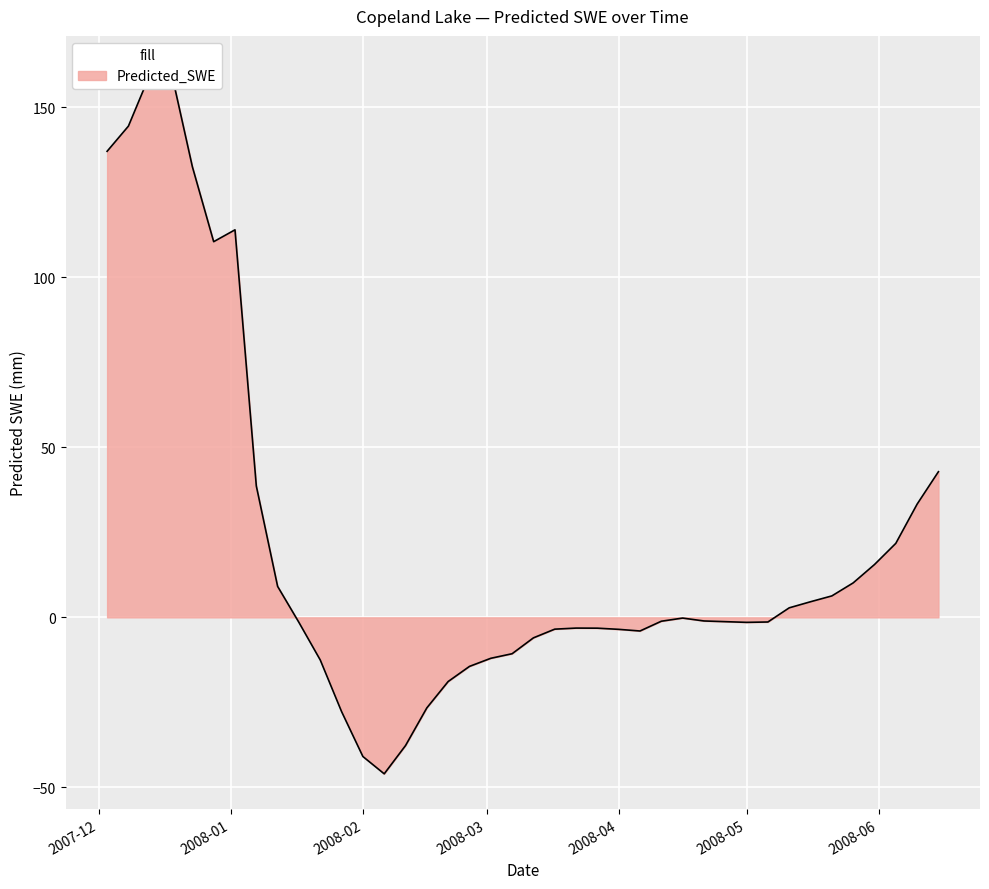

How many distinct data groups are displayed?

1